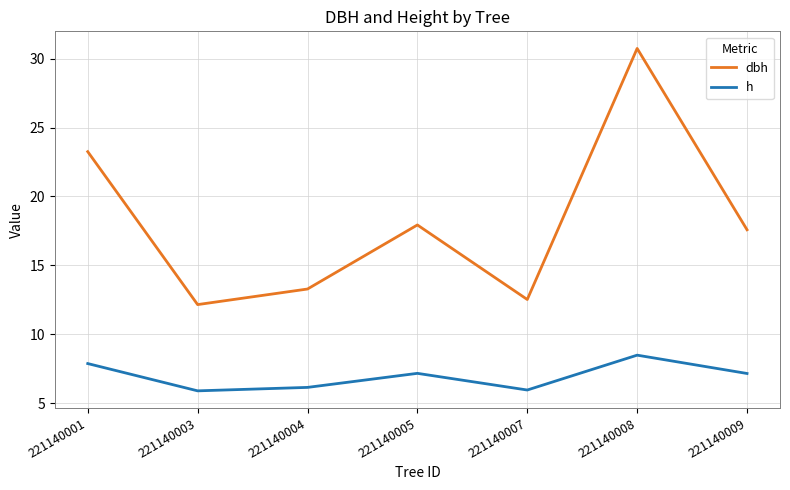

True or false: dbh has more than 1 points higher than both neighbors.

True